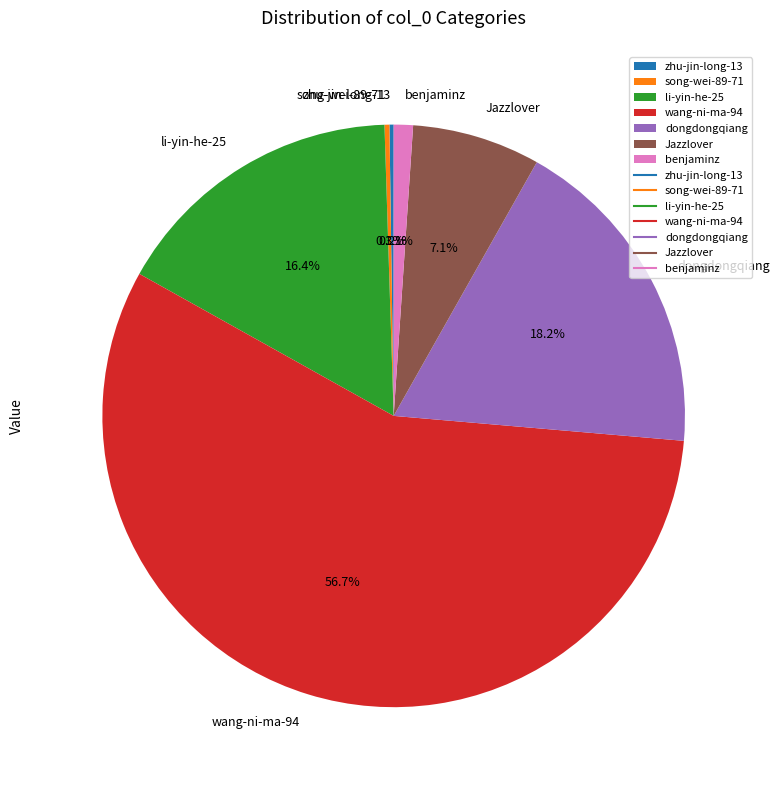

Which has a higher value, dongdongqiang or Jazzlover?

dongdongqiang